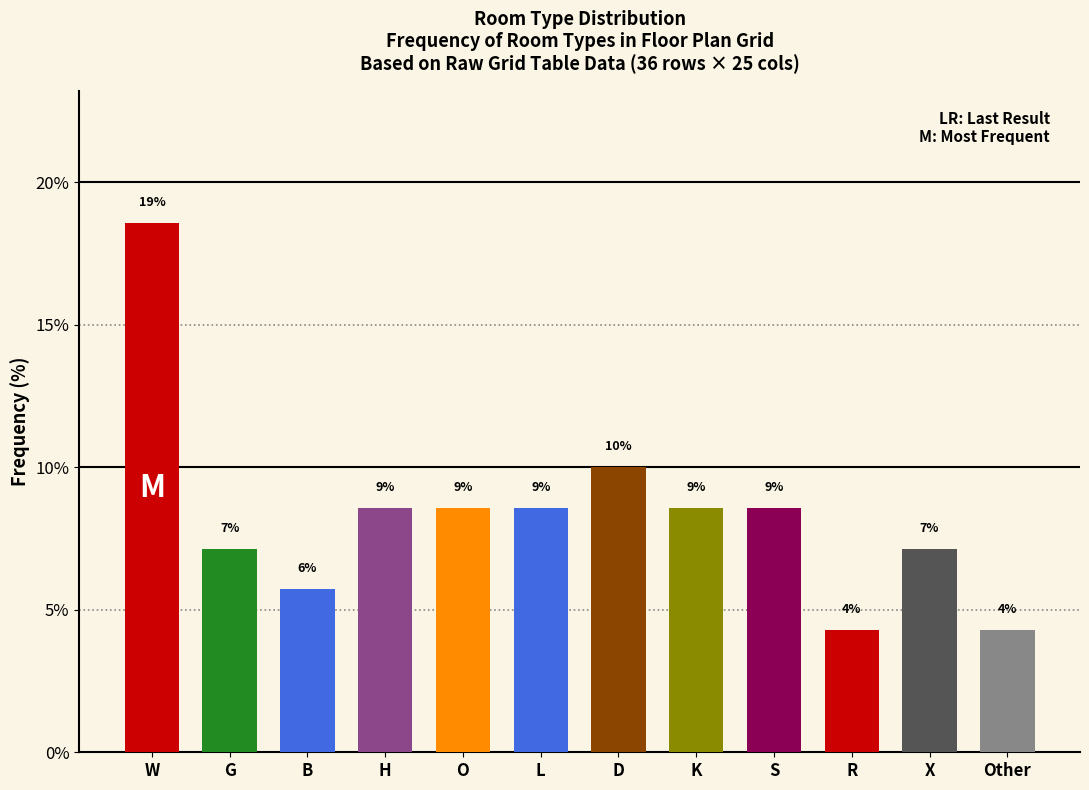

Does the chart contain any negative values?

No